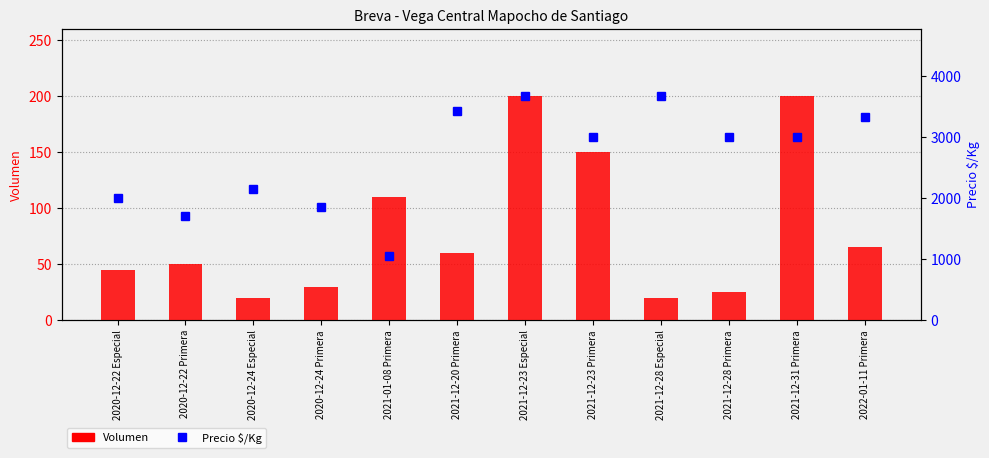

What is the sum of the Volumen values at 2021-12-23 Especial and 2020-12-22 Primera?

250